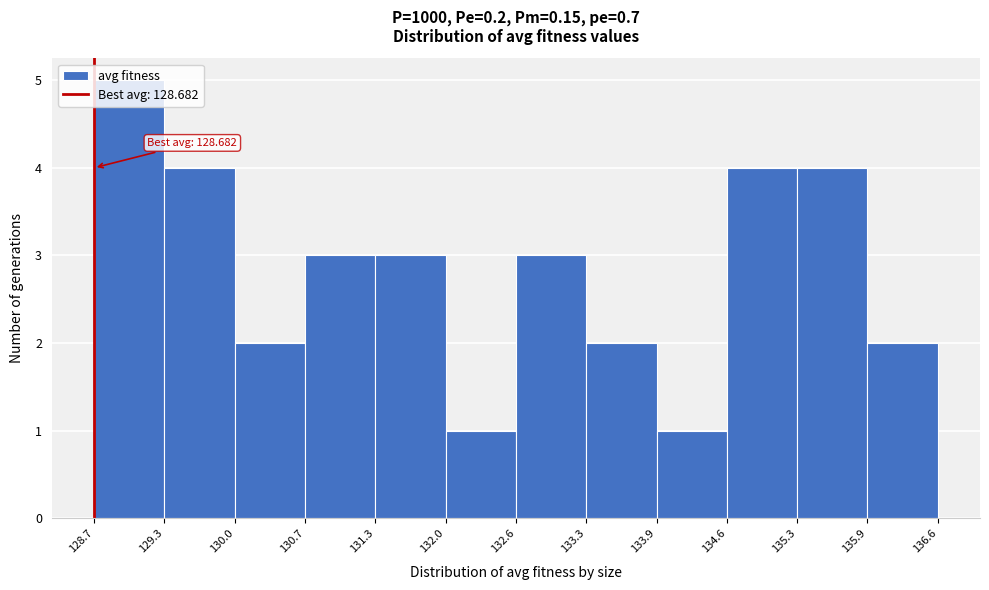

Over which range of the x-axis is the bar tallest?

128.7 to 129.3